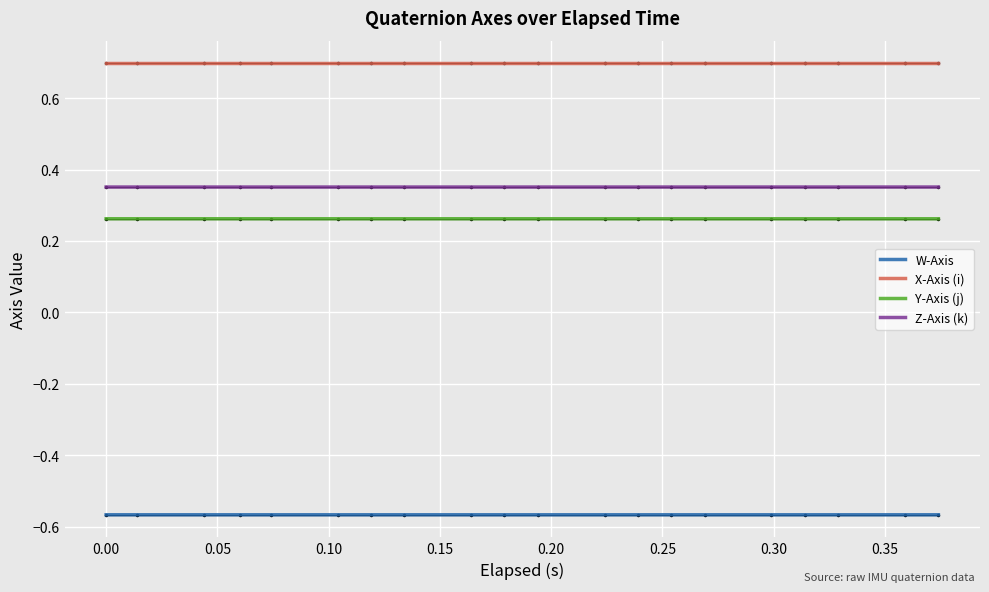

What is the maximum value for X-Axis (i)?

0.7